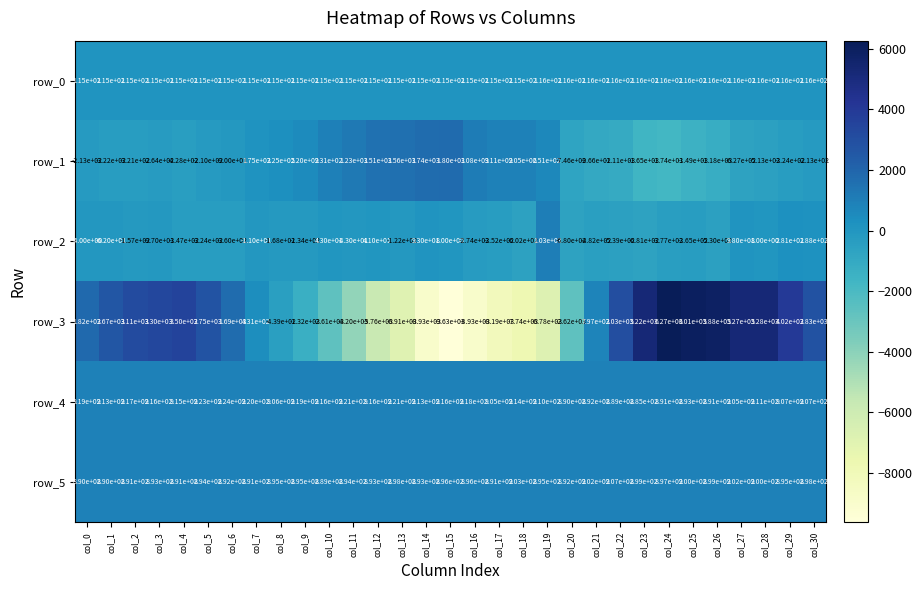

Is the value of row_3 at col_27 greater than the value of row_0 at col_5?

Yes